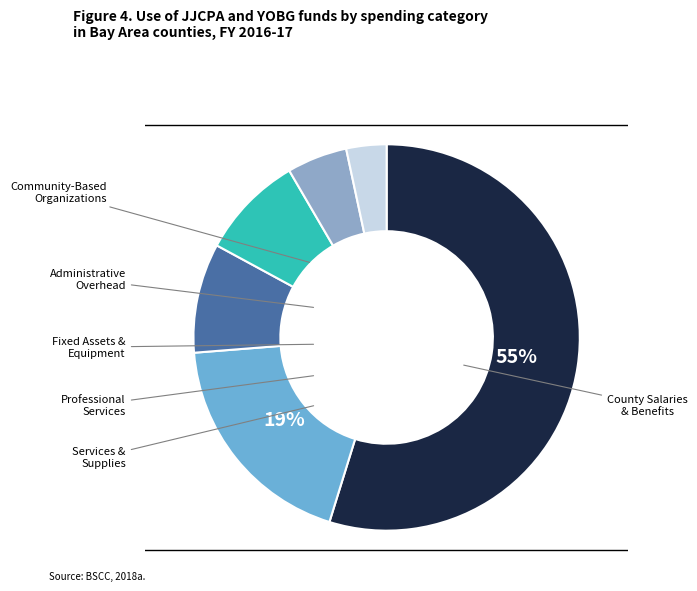

Count the number of slices in the pie.

6